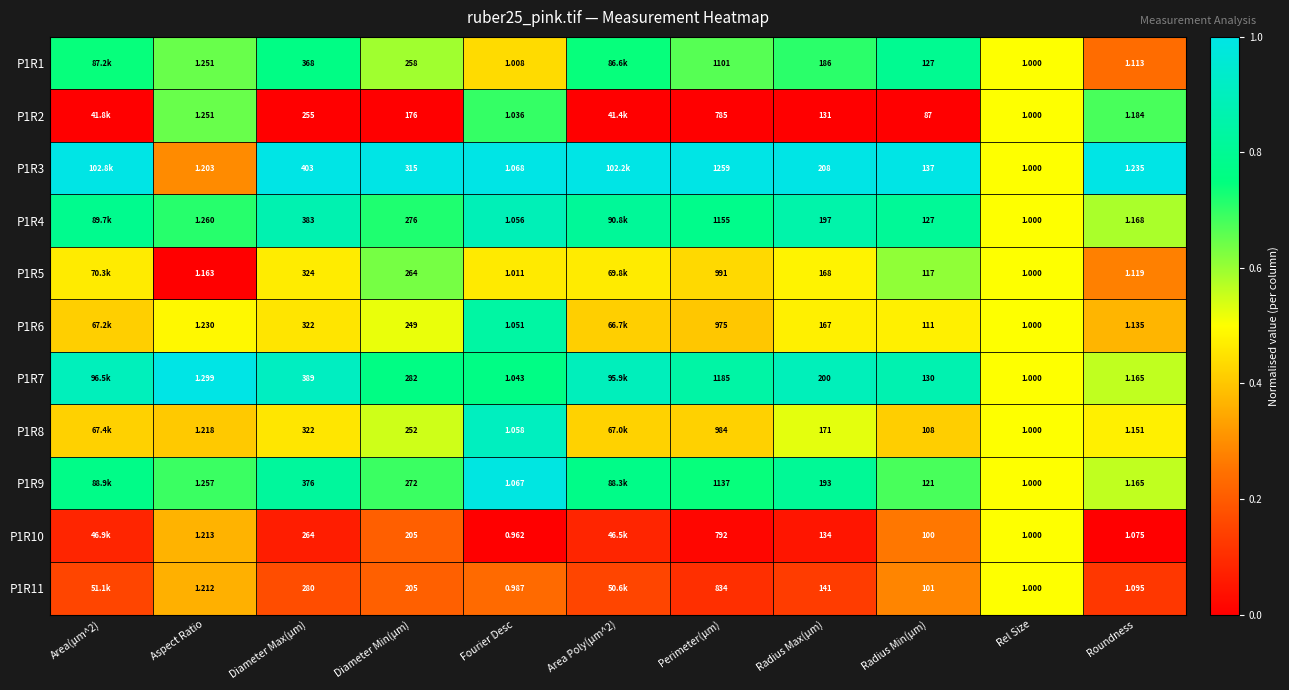

Is the value of P1R4 at Rel Size greater than the value of P1R6 at Rel Size?

No